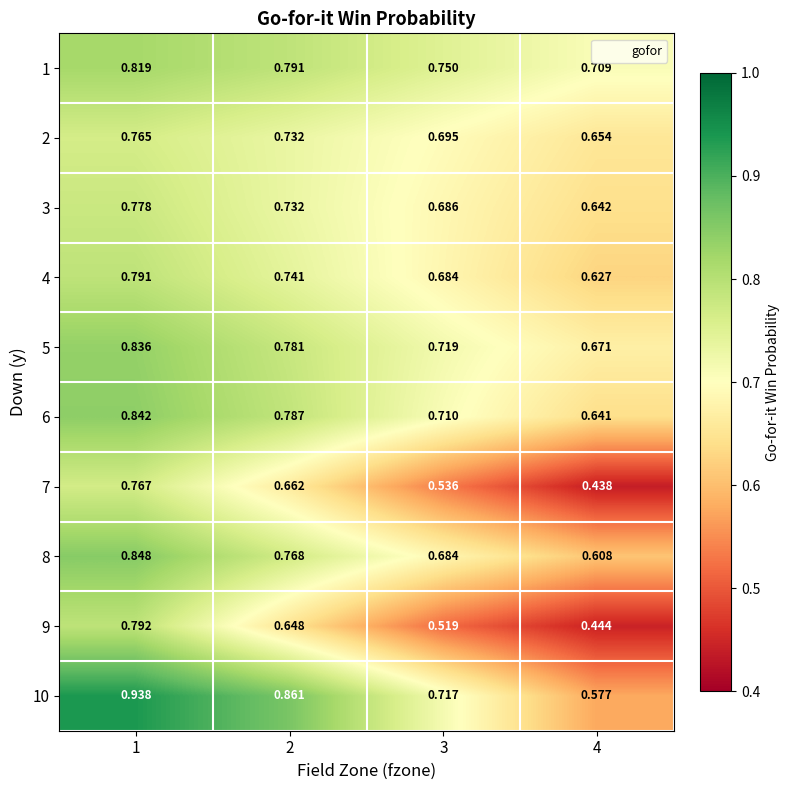

Is the value of 6 at 2 greater than the value of 10 at 1?

No